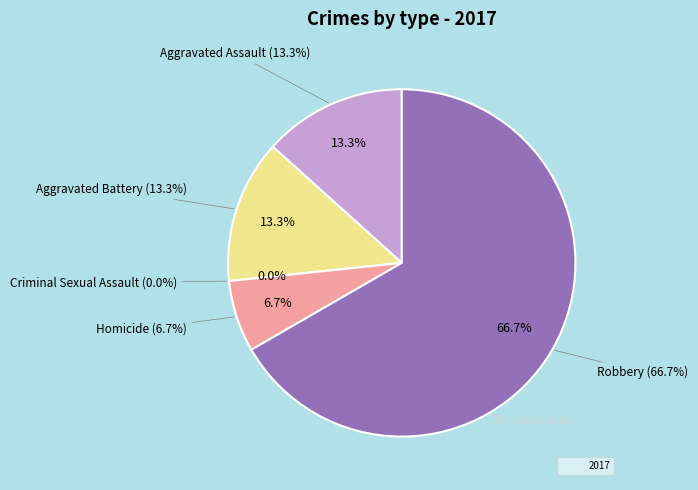

Rank the categories by value from highest to lowest.

Robbery, Aggravated Assault, Aggravated Battery, Homicide, Criminal Sexual Assault